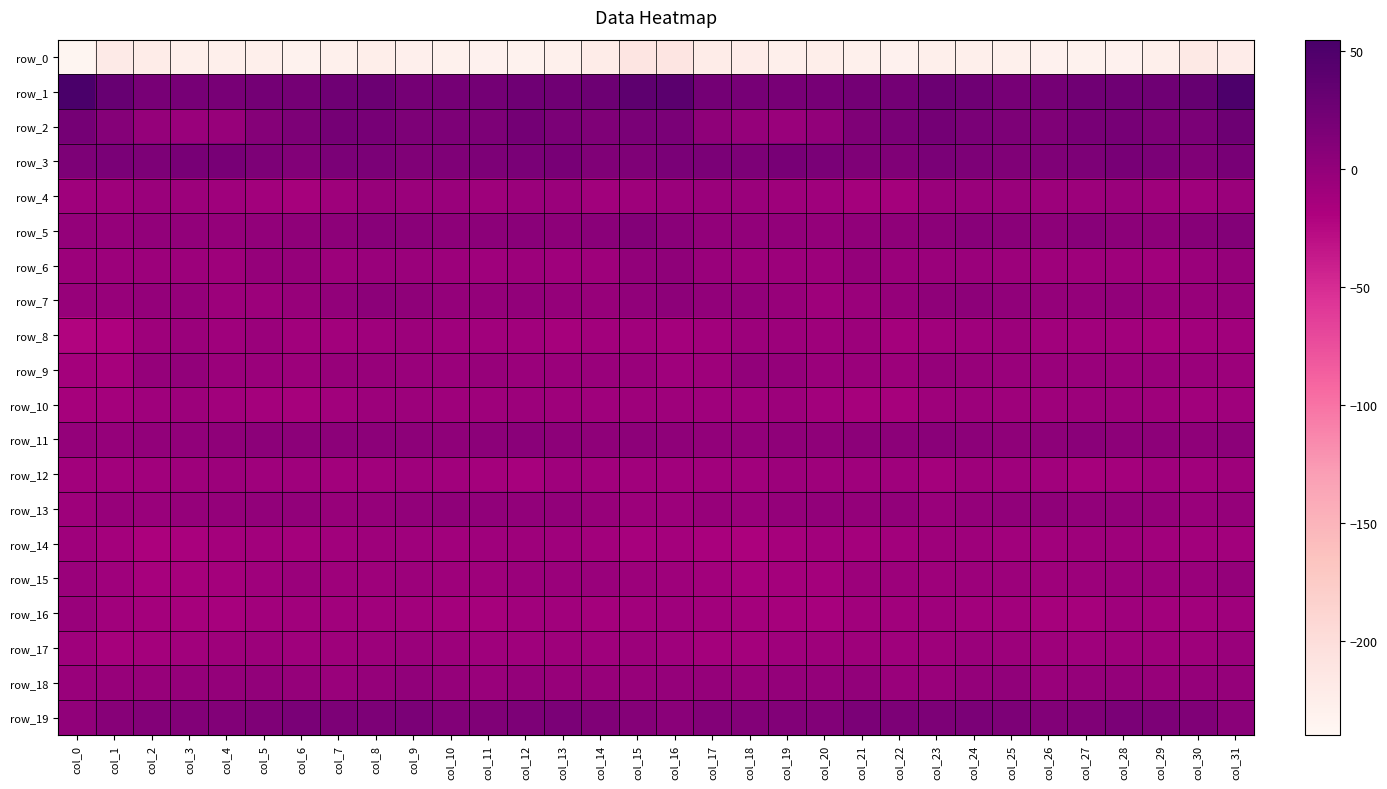

What is the difference between the highest and lowest values at col_2?

241.8